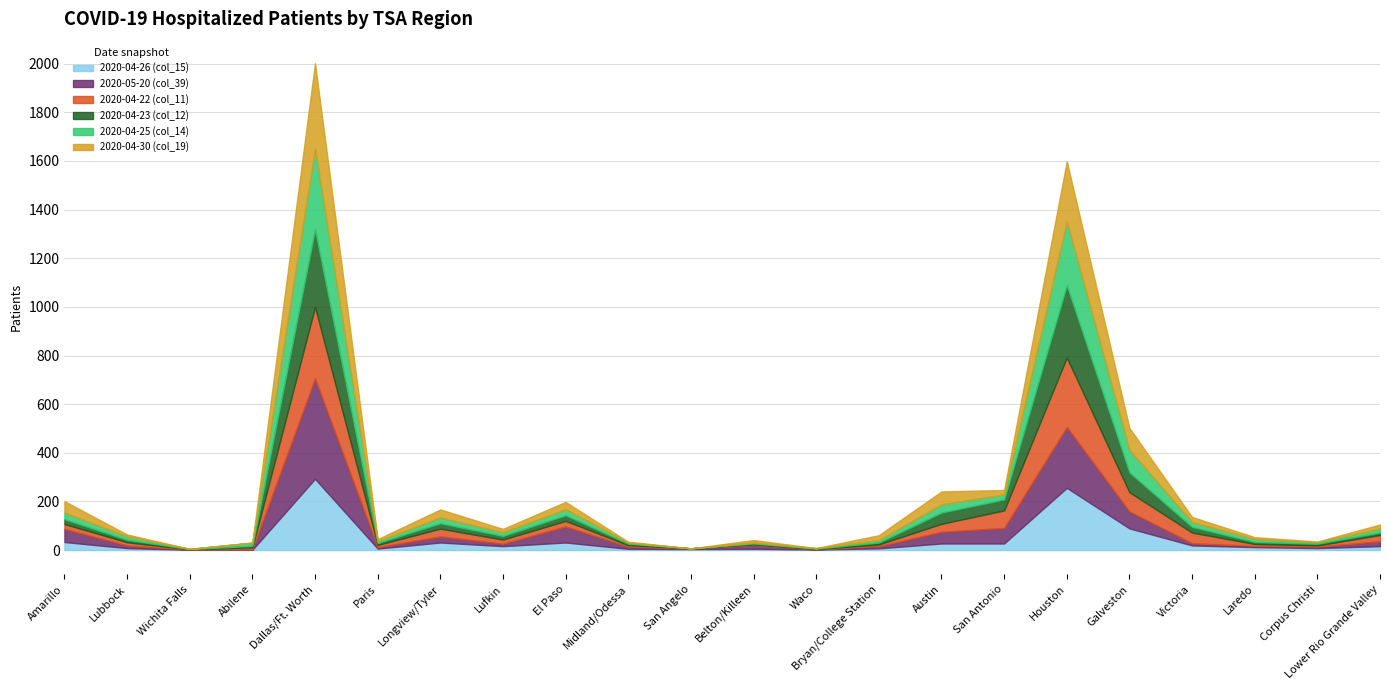

How many data points in 2020-04-30 (col_19) are less than 17?

11